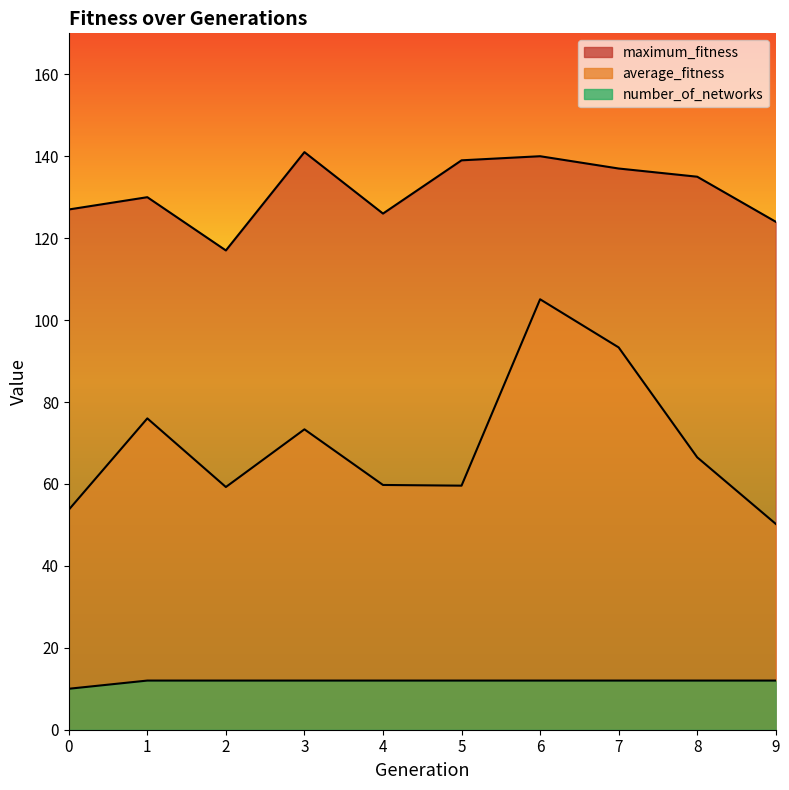

What value does the number_of_networks series have at 0?

10.0